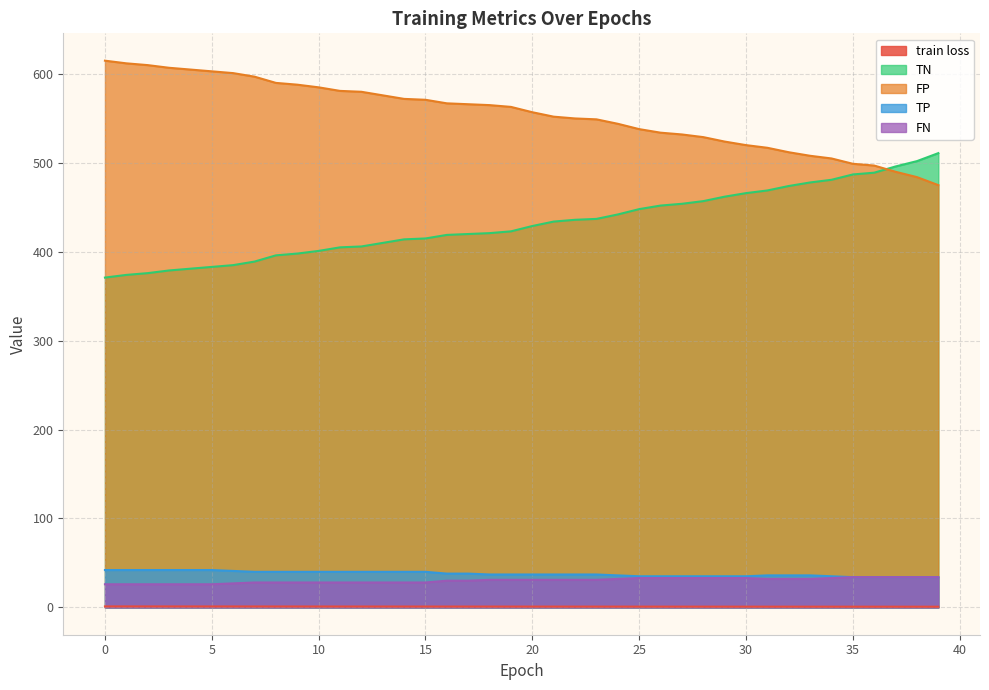

True or false: FN has more than 1 points higher than both neighbors.

False